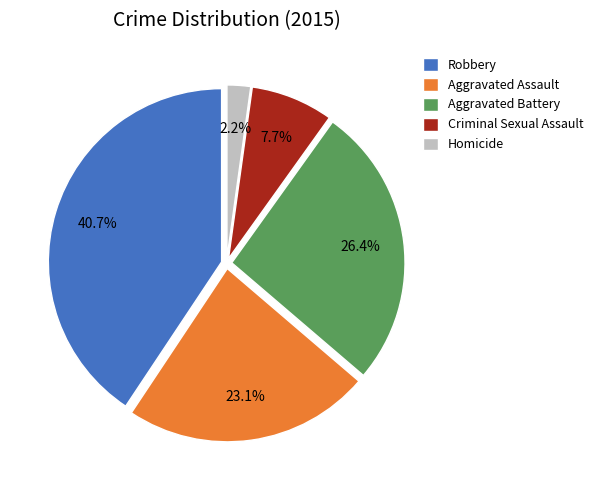

Is it true that Robbery is 41% of the pie?

True